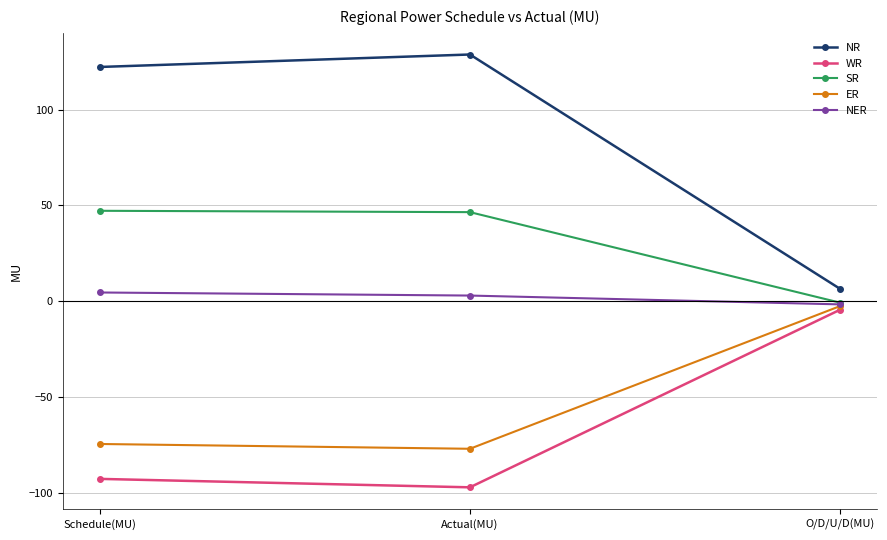

Is it true that ER equals -126.5 at Schedule(MU)?

False